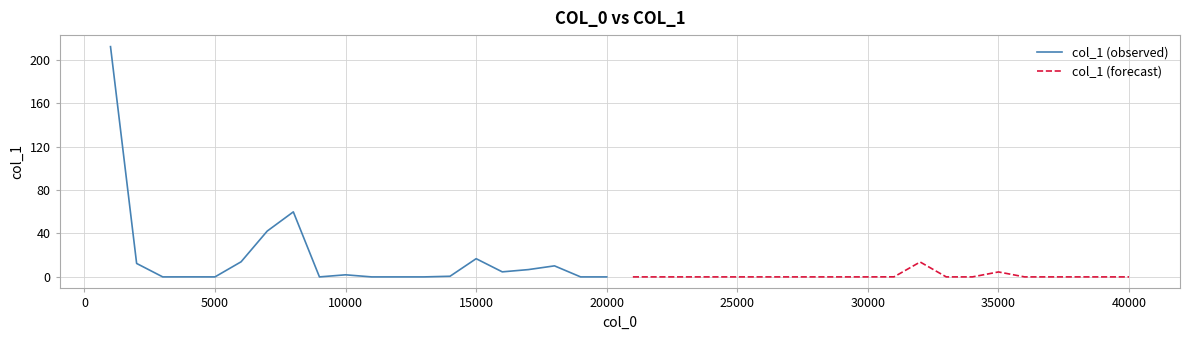

Which series ends up on top after the final intersection of col_1 (forecast) and col_1 (observed)?

col_1 (observed)